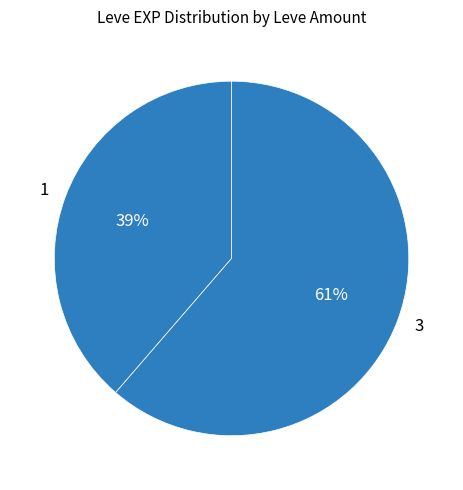

Which has a higher value, 3 or 1?

3